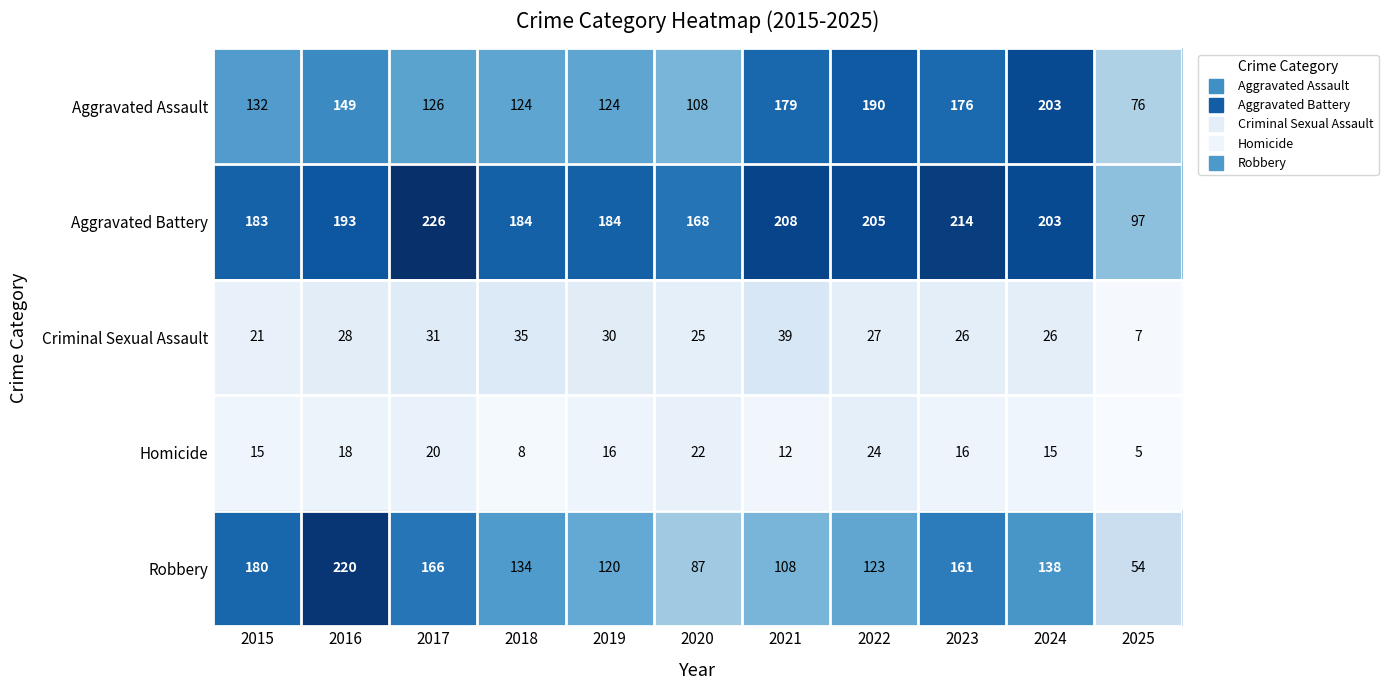

What is the difference between the maximum and minimum values in the Criminal Sexual Assault series?

32